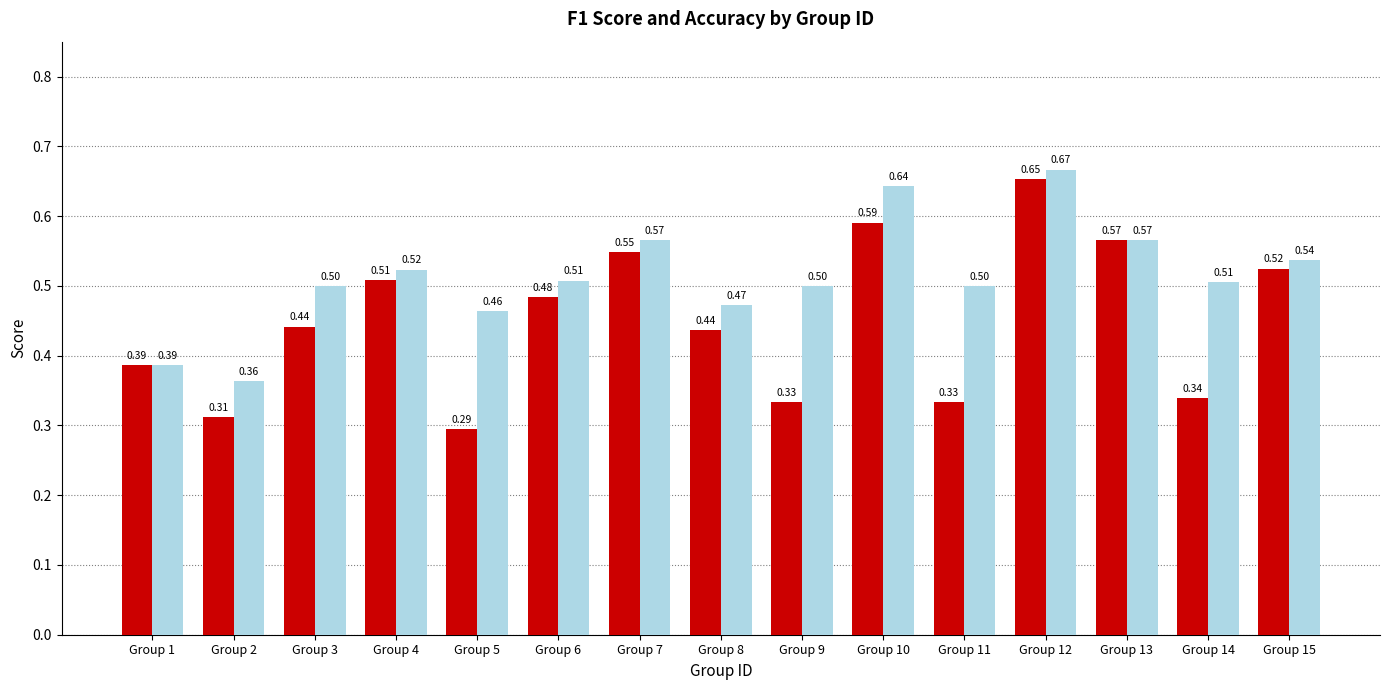

What is the sum of all accuracy values?

7.7